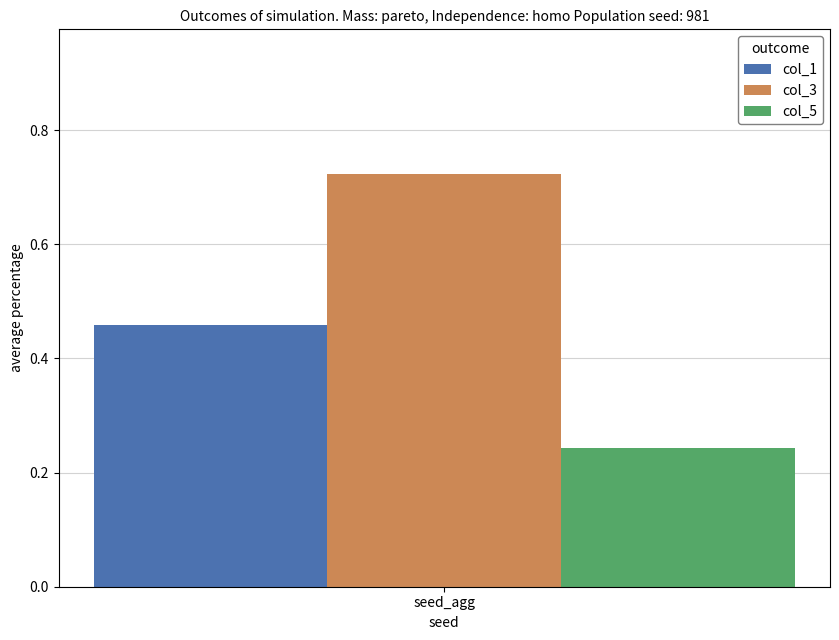

Is it true that col_3 equals 1.0 at seed_agg?

False